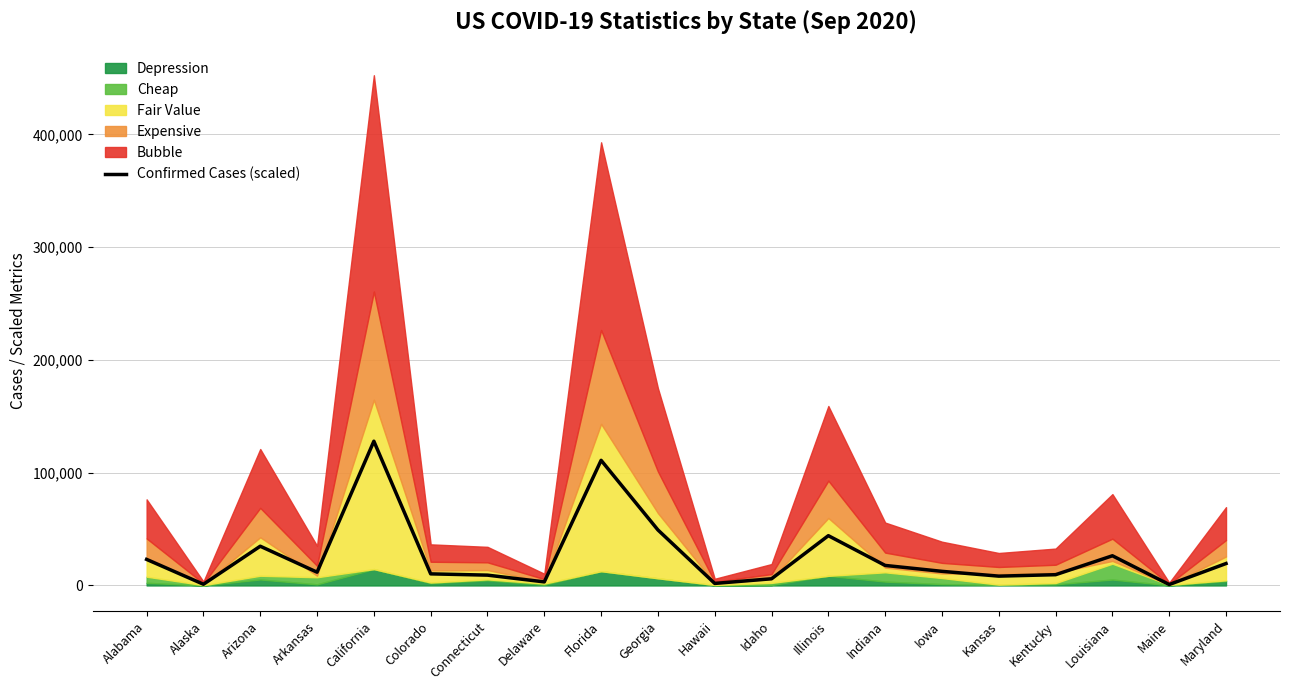

List the labels in order of value, smallest first.

Maine, Alaska, Hawaii, Delaware, Idaho, Kansas, Connecticut, Kentucky, Colorado, Arkansas, Iowa, Indiana, Maryland, Alabama, Louisiana, Arizona, Illinois, Georgia, Florida, California